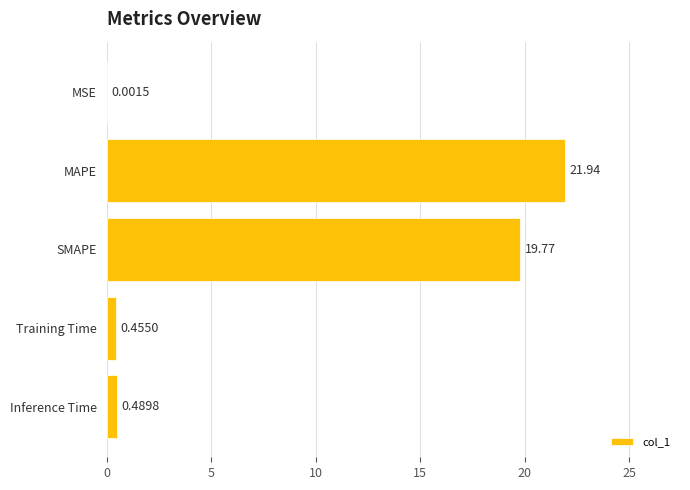

What is the sum of the values at MSE and MAPE?

21.9